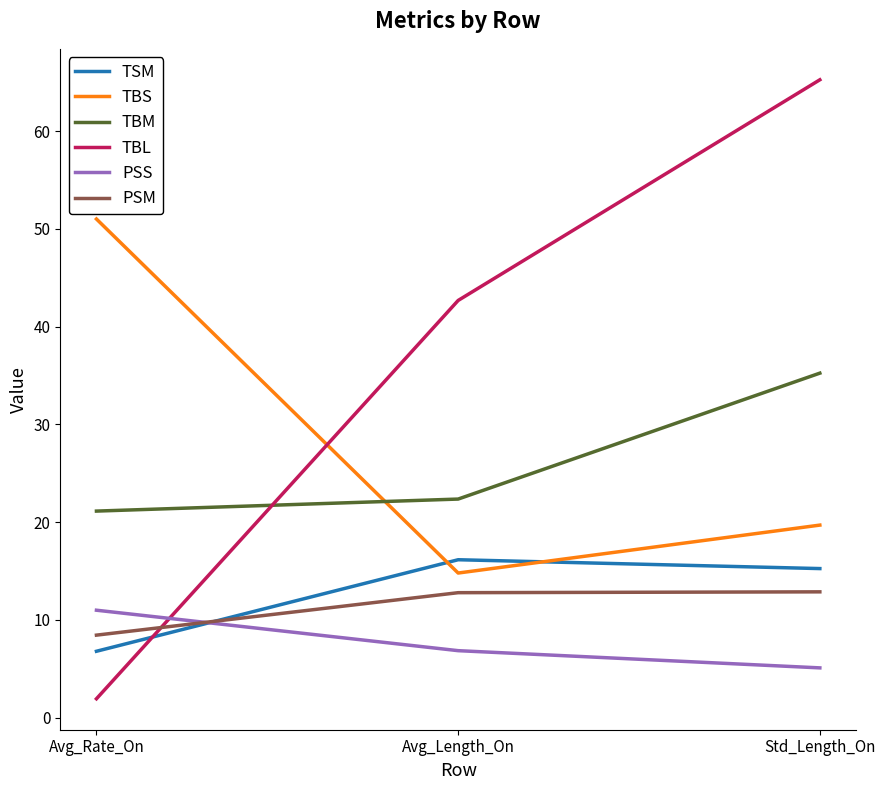

What position from the right is Avg_Rate_On?

3